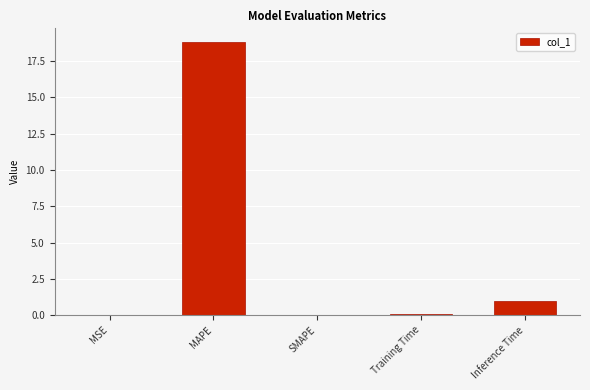

What is the sum of all values?

19.9